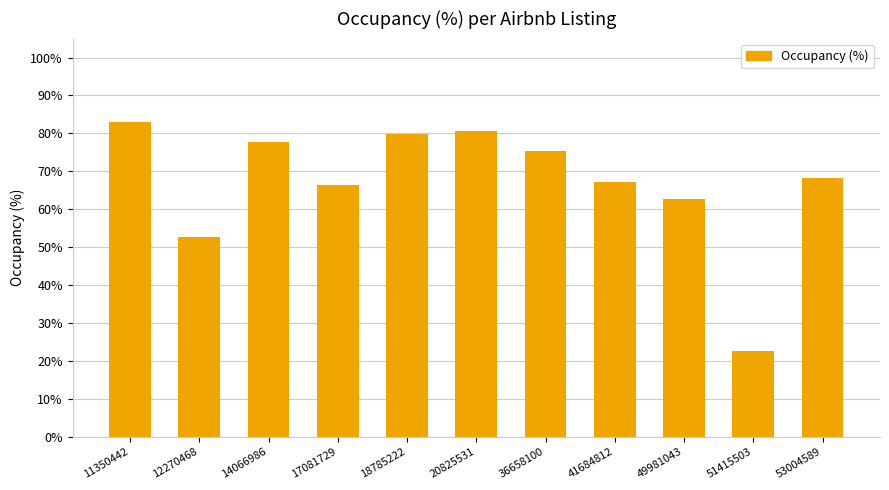

What is the maximum value shown in the chart?

83.0